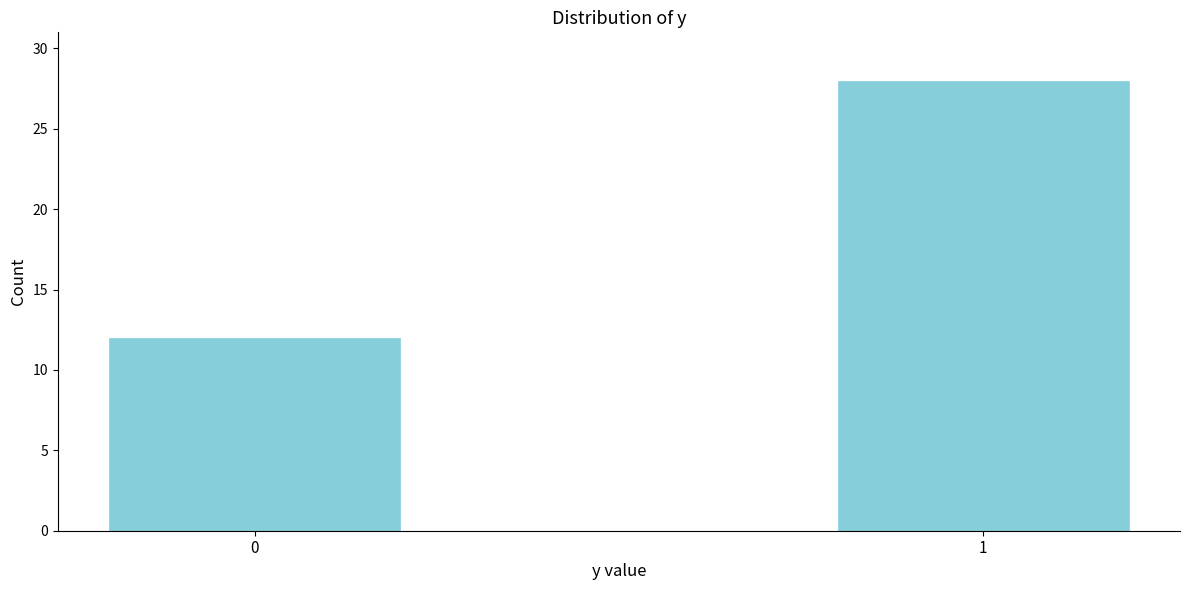

Reading right to left, what are all the values shown in this chart?

1=28	0=12